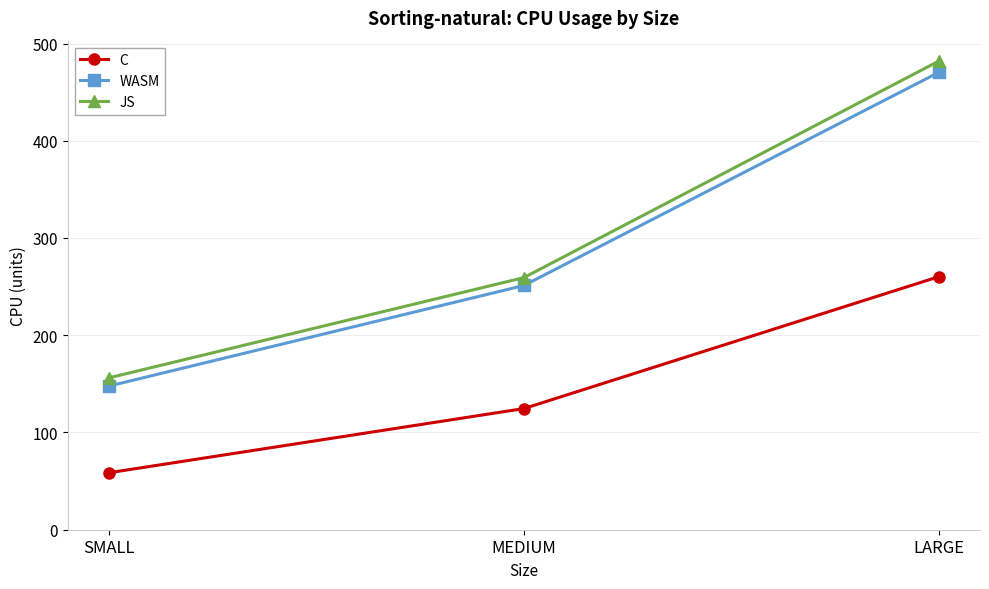

What is the sum of all JS values?

897.3